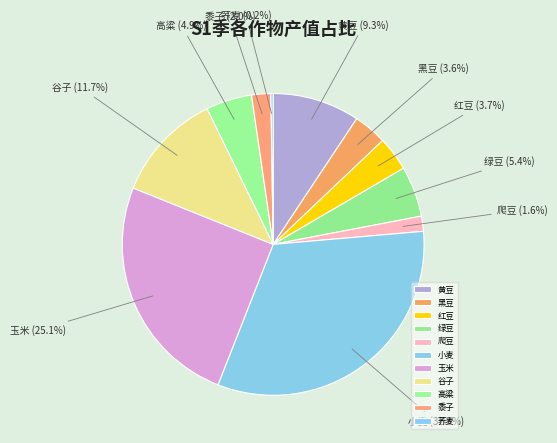

What is the largest slice in the pie chart?

小麦